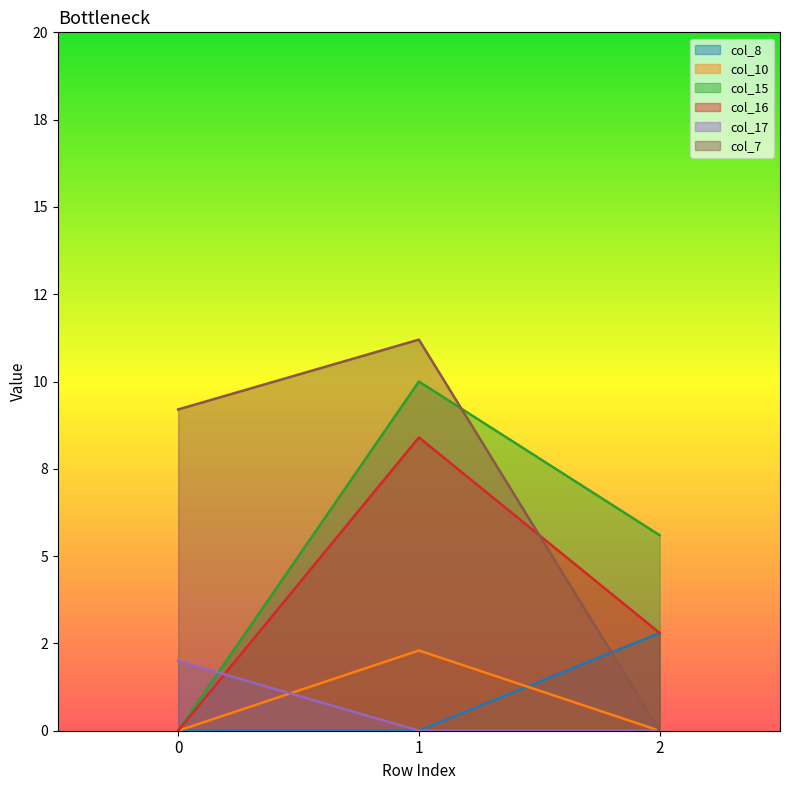

Reading left to right, what are all the values shown in this chart?

col_8: 0.0	0.0	2.8
col_10: 0.0	2.3	0.0
col_15: 0.0	10.0	5.6
col_16: 0.0	8.4	2.8
col_17: 2.0	0.0	0.0
col_7: 9.2	11.2	0.0